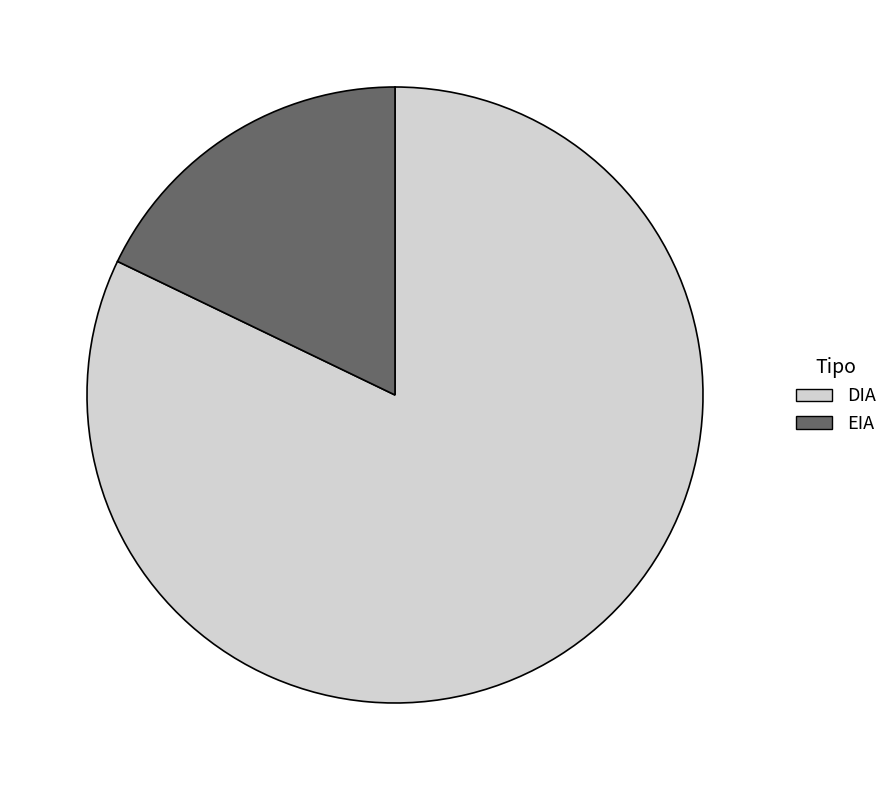

Does EIA account for over 50% of the chart?

No